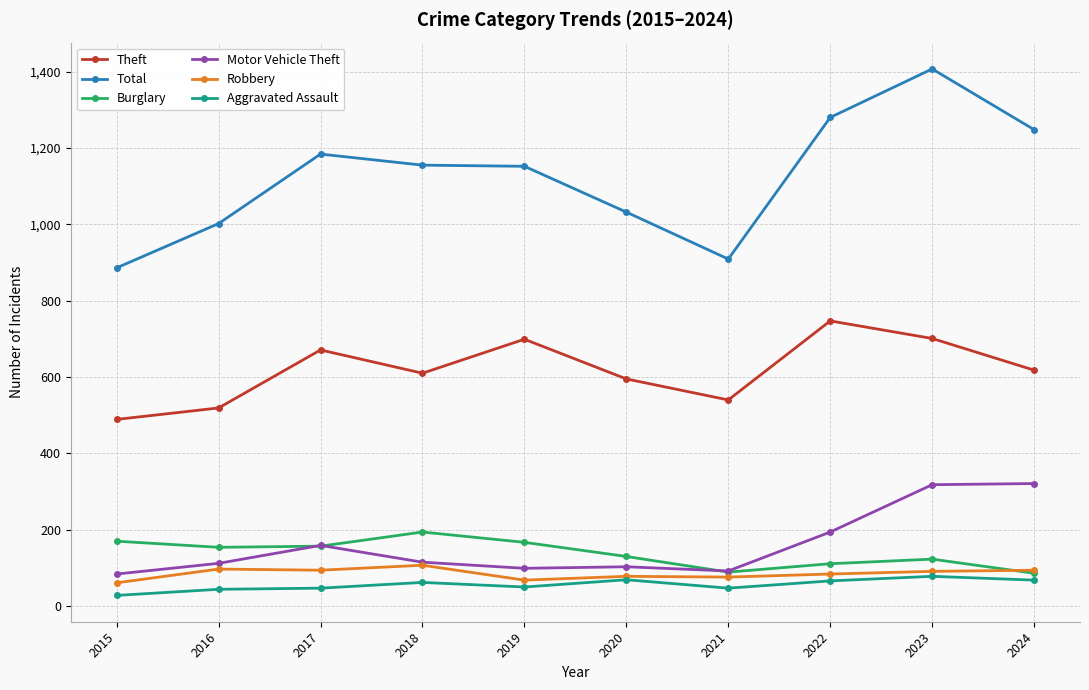

True or false: Total and Burglary cross at least once.

False